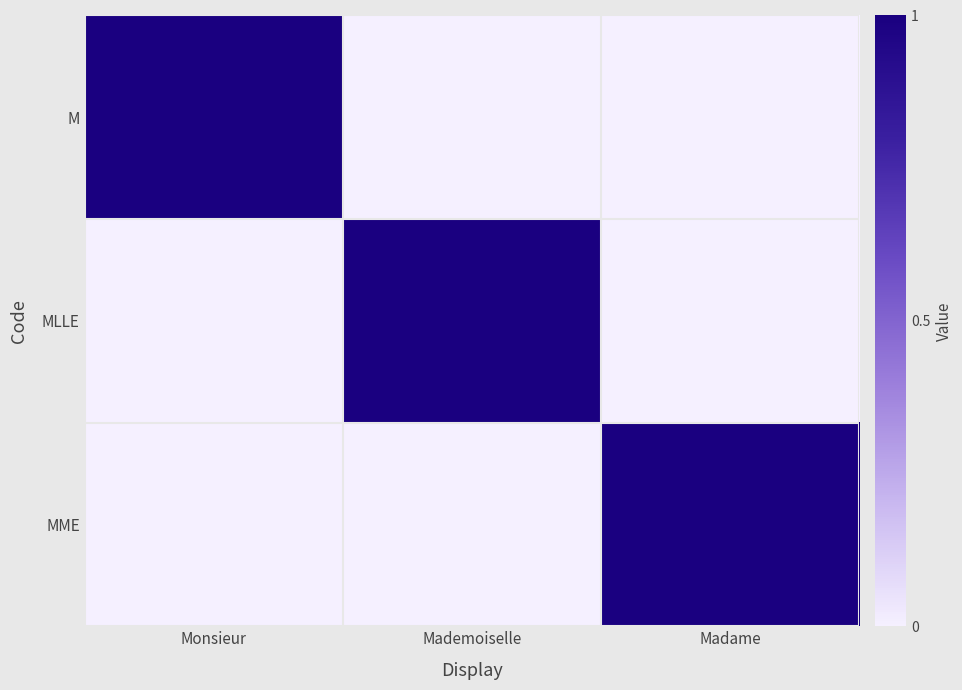

Count the number of data series in this chart.

3